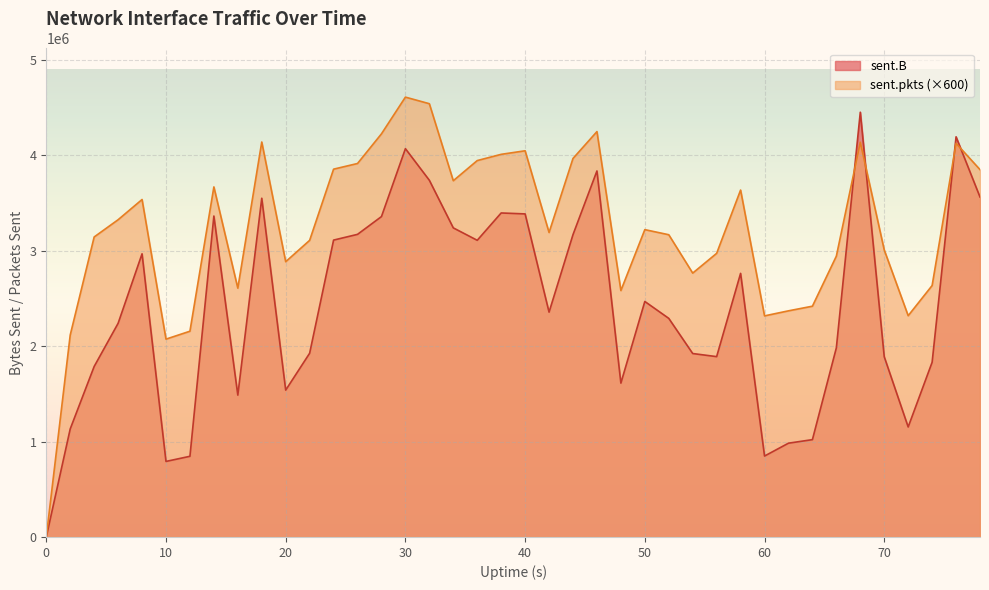

How many values in the sent.pkts series are below 3220200?

20